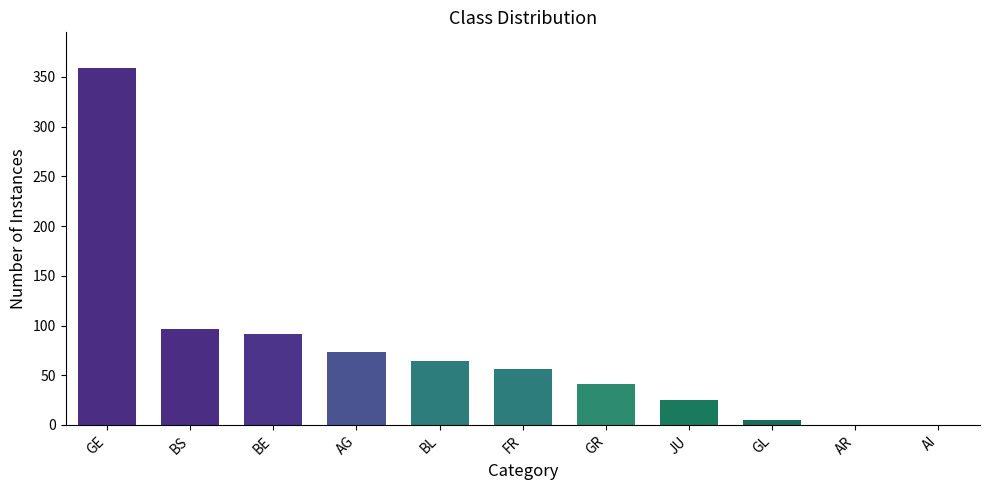

The value at AR is 197. True or false?

False